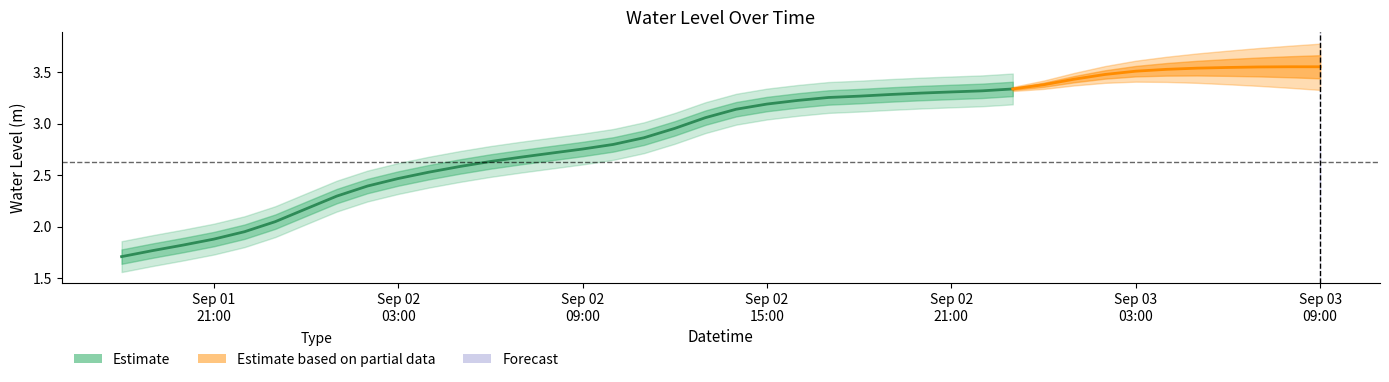

What position from the left is 2024-09-01 18:00:00?

1